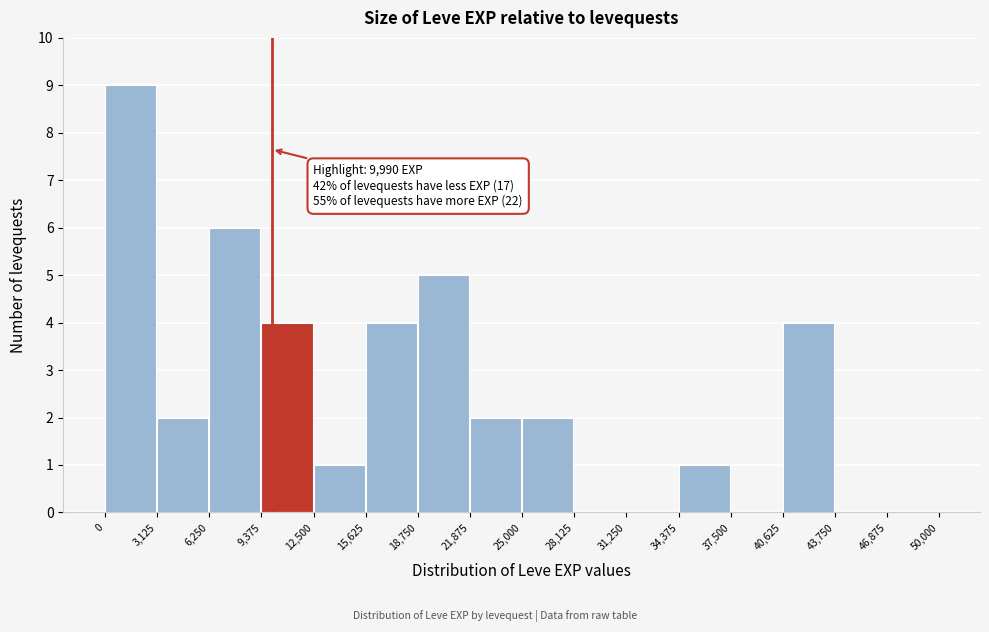

Over which range of the x-axis is the bar tallest?

0 to 3,125